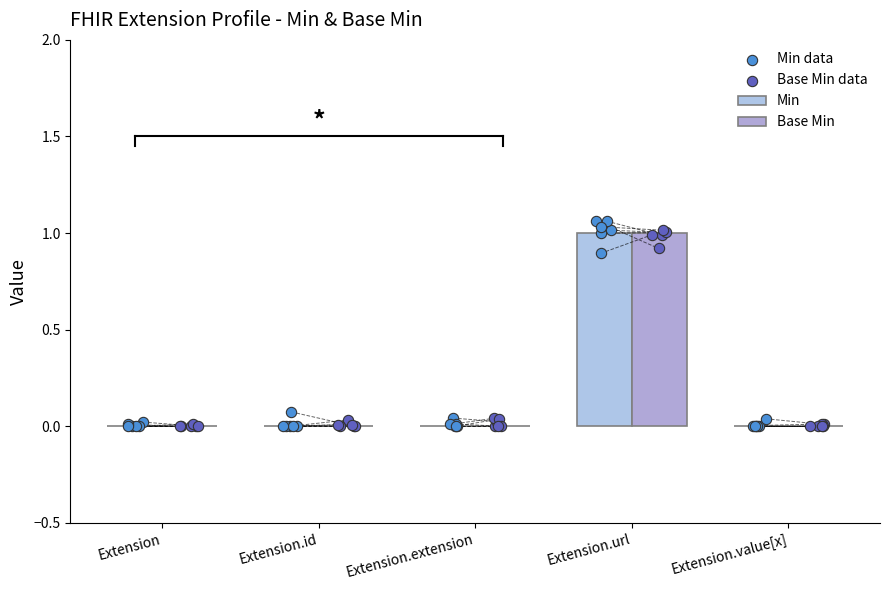

At how many categories does at least one series exceed 0?

1